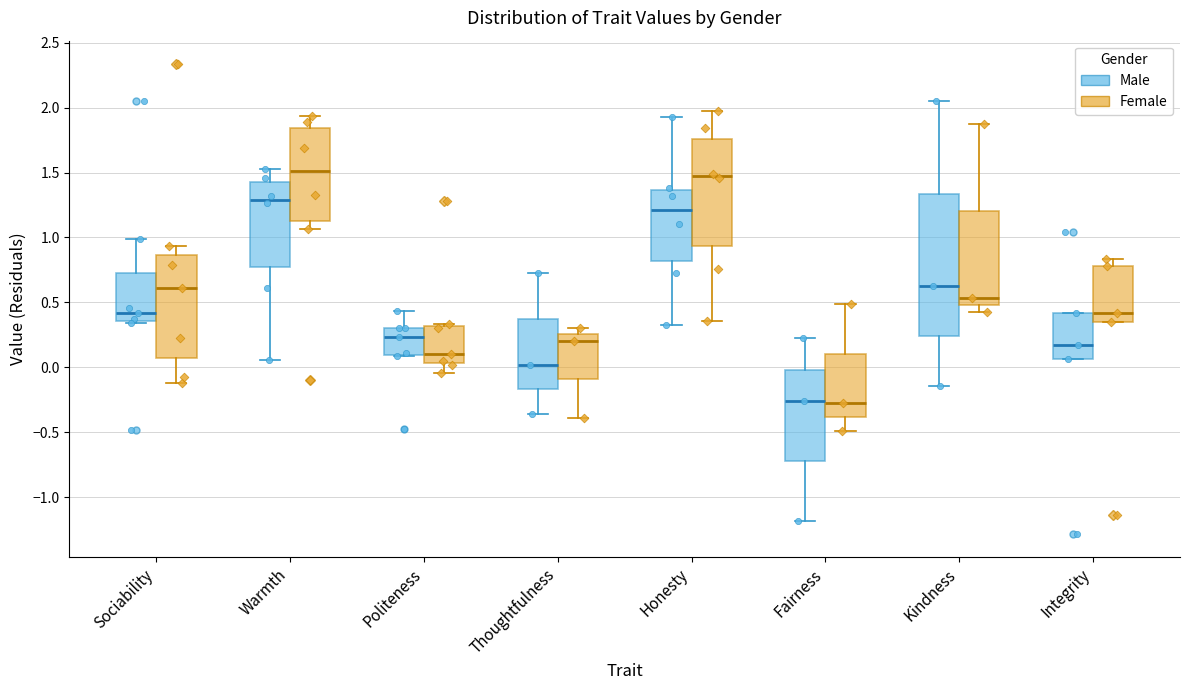

Where does the median line of the box for Thoughtfulness (Male) sit on the y-axis? The values are not printed on the chart, so give them approximately, as read against the axis.

0.00